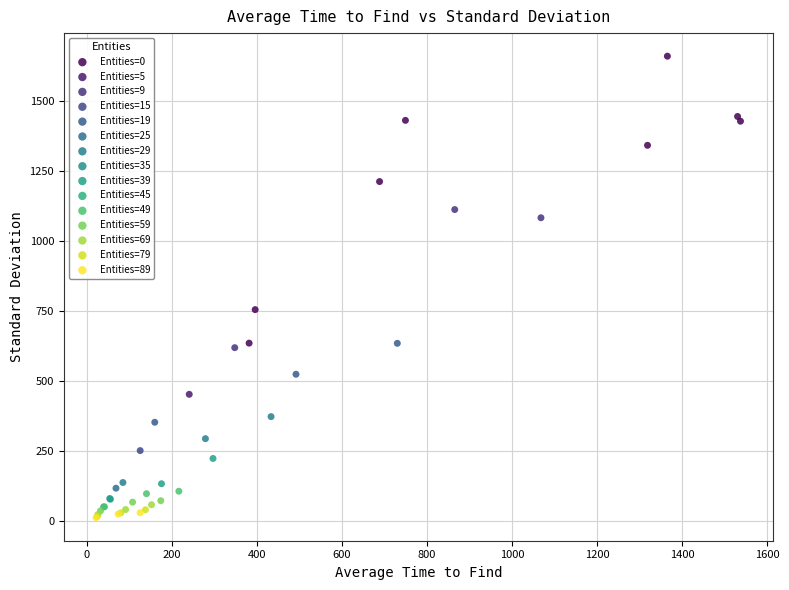

What are all the series names shown in the legend?

Entities=0, Entities=5, Entities=9, Entities=15, Entities=19, Entities=25, Entities=29, Entities=35, Entities=39, Entities=45, Entities=49, Entities=59, Entities=69, Entities=79, Entities=89